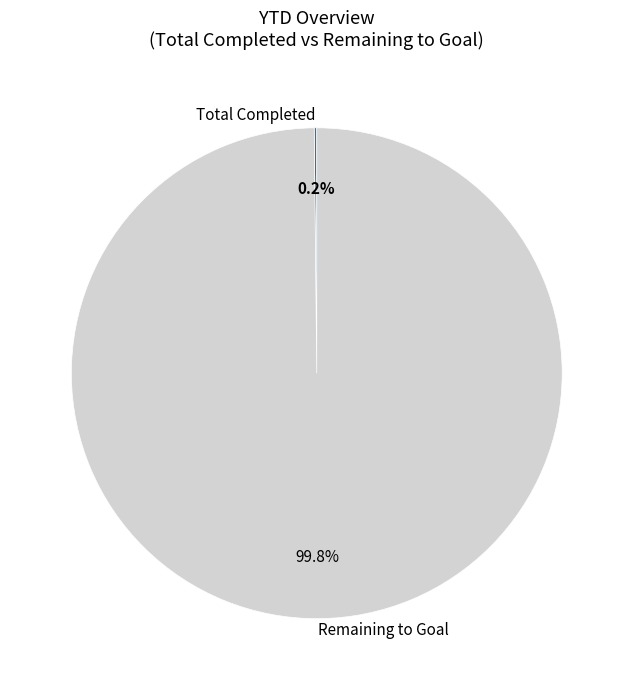

What is the largest slice in the pie chart?

Remaining to Goal